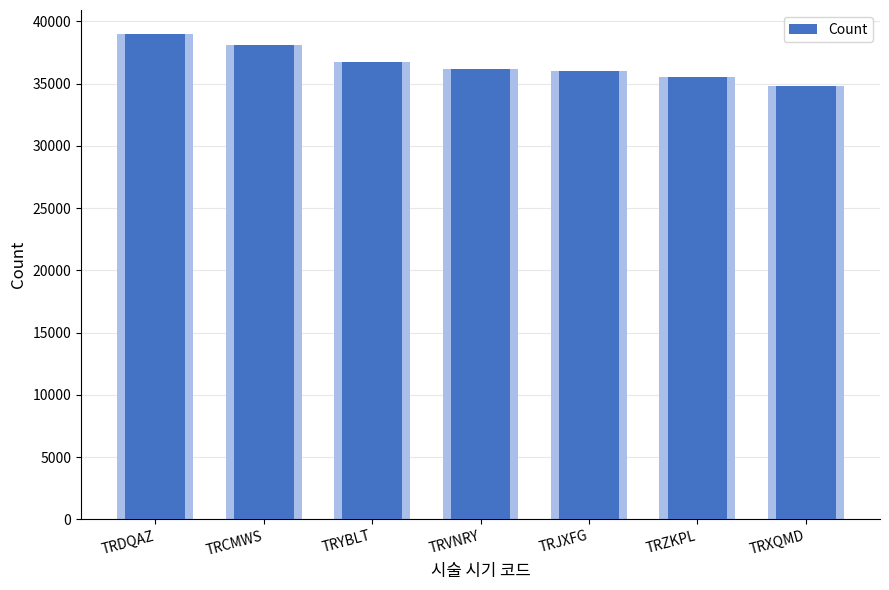

What is the difference between the maximum and minimum values?

4138